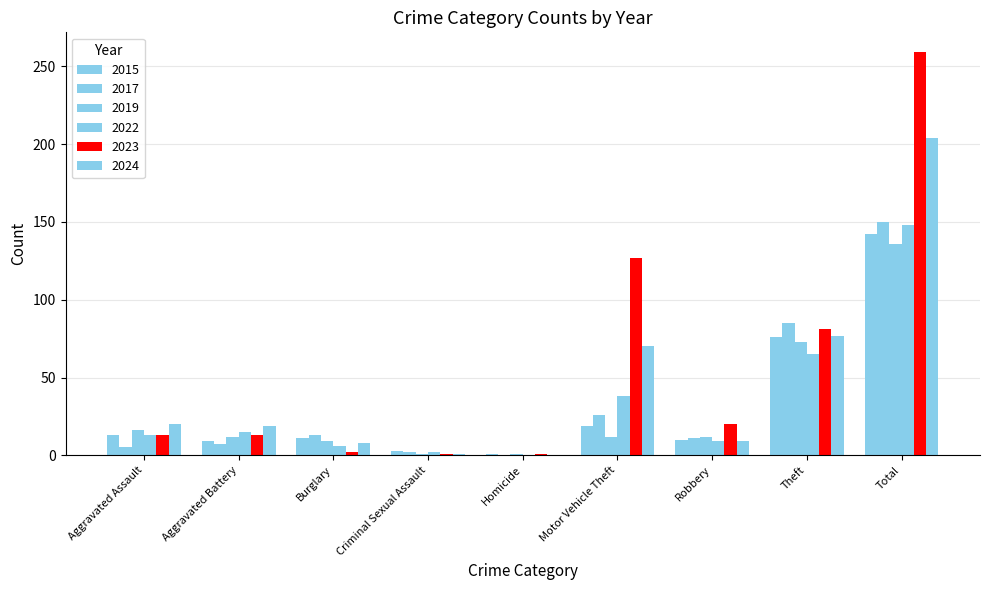

Reading left to right, list all the values displayed in this chart.

2015: 13	9	11	3	1	19	10	76	142
2017: 5	7	13	2	0	26	11	85	150
2019: 16	12	9	1	1	12	12	73	136
2022: 13	15	6	2	0	38	9	65	148
2023: 13	13	2	1	1	127	20	81	259
2024: 20	19	8	1	0	70	9	77	204